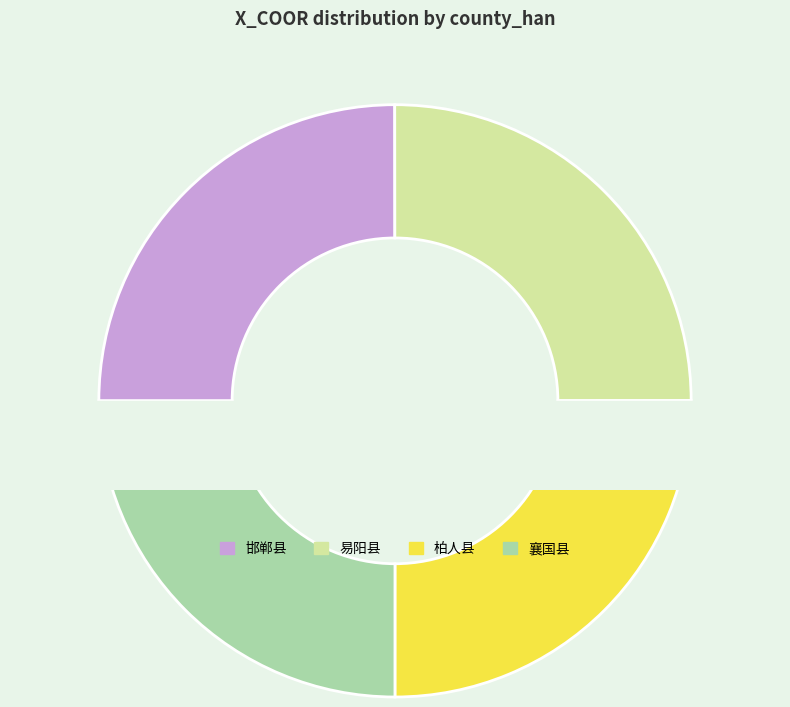

What is the total percentage of 易阳县 and 襄国县?

50.0%